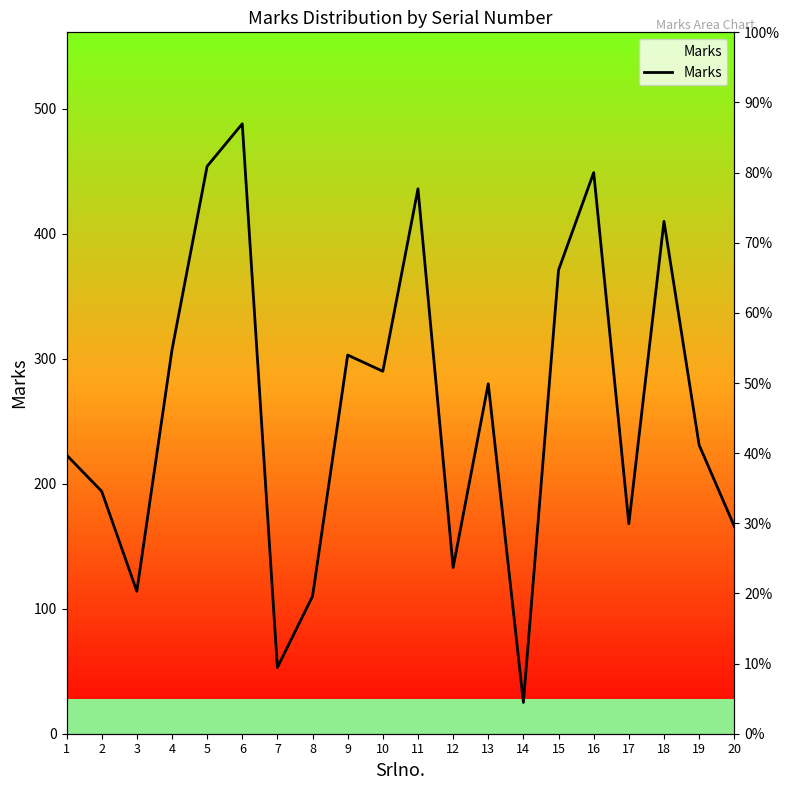

Which has a higher value, 12 or 20?

20